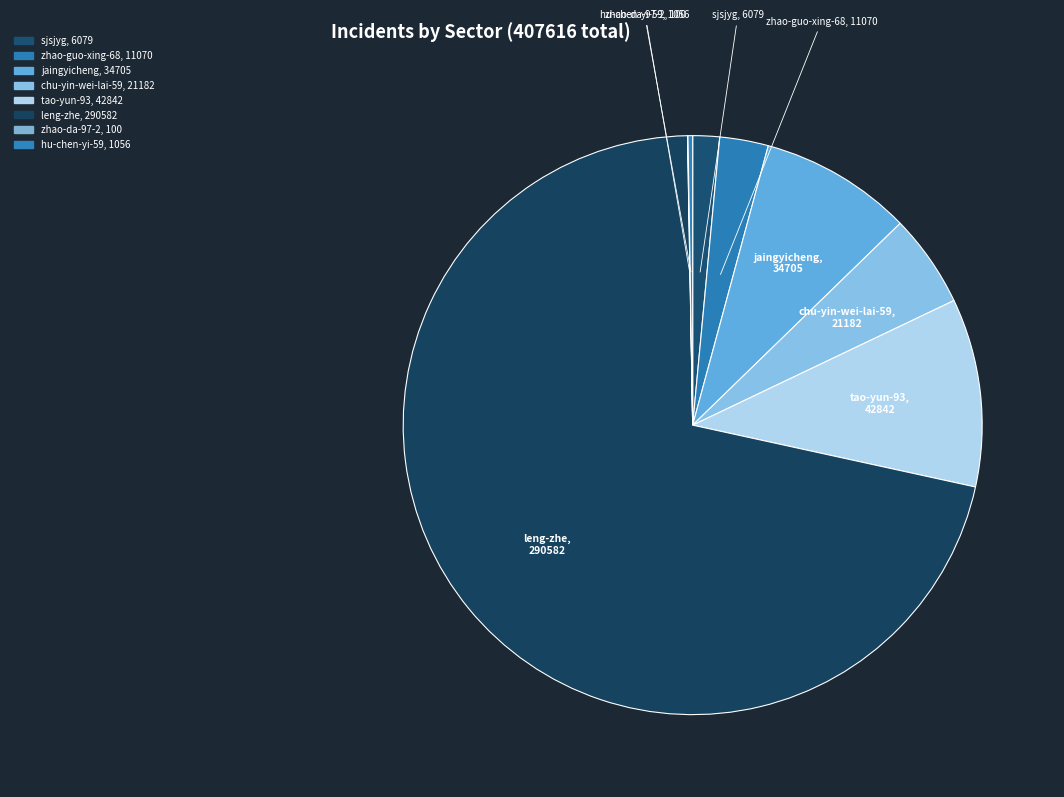

Do tao-yun-93, 42842 and jaingyicheng, 34705 together represent more than half of the pie?

No